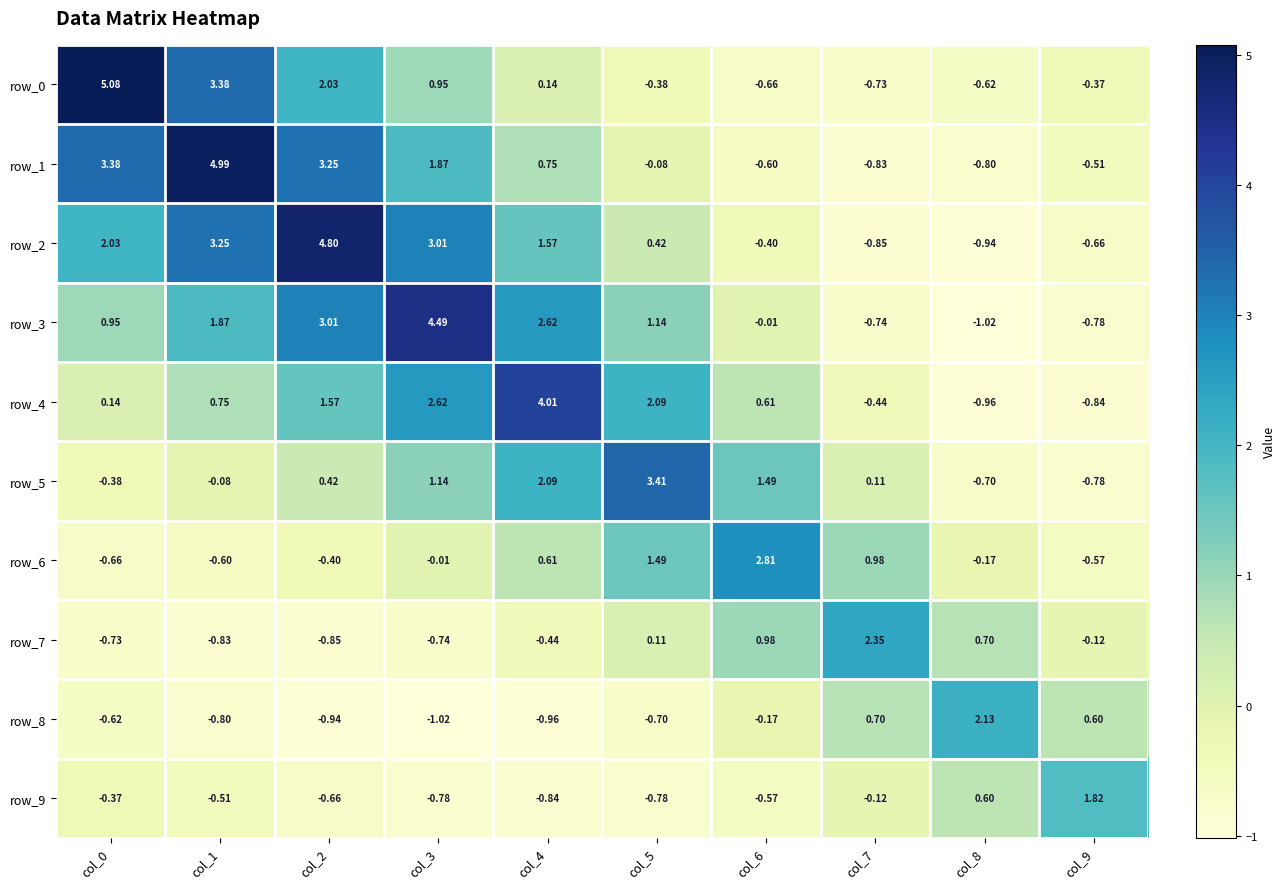

Is the value of row_0 at col_3 greater than the value of row_9 at col_3?

Yes